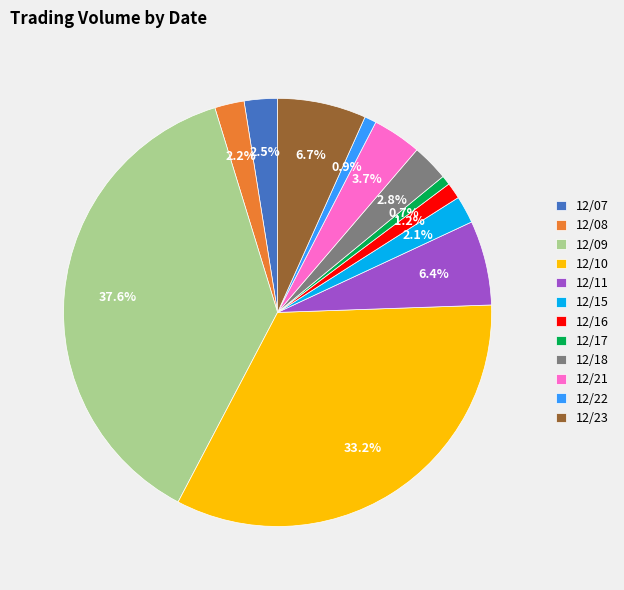

Which has a higher value, 12/07 or 12/11?

12/11